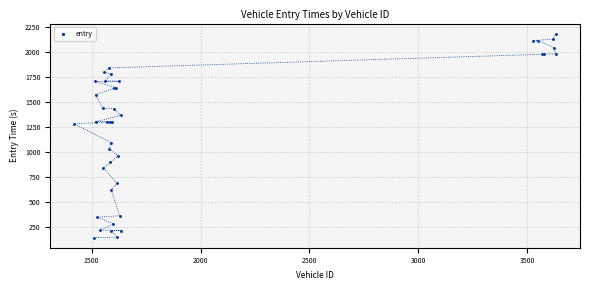

What Y value in the scatter plot is closest to 1160?

1091.8